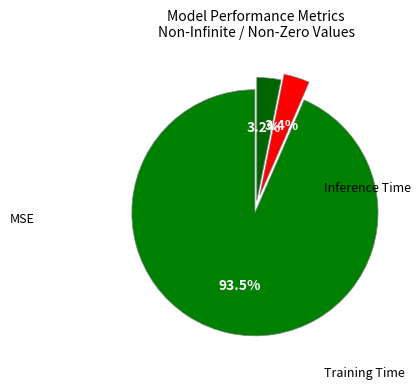

True or false: Training Time accounts for 3% of the total.

True